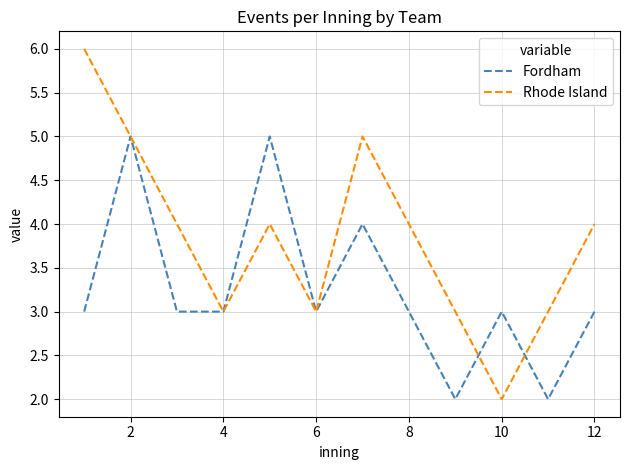

True or false: Rhode Island and Fordham intersect in this chart.

True